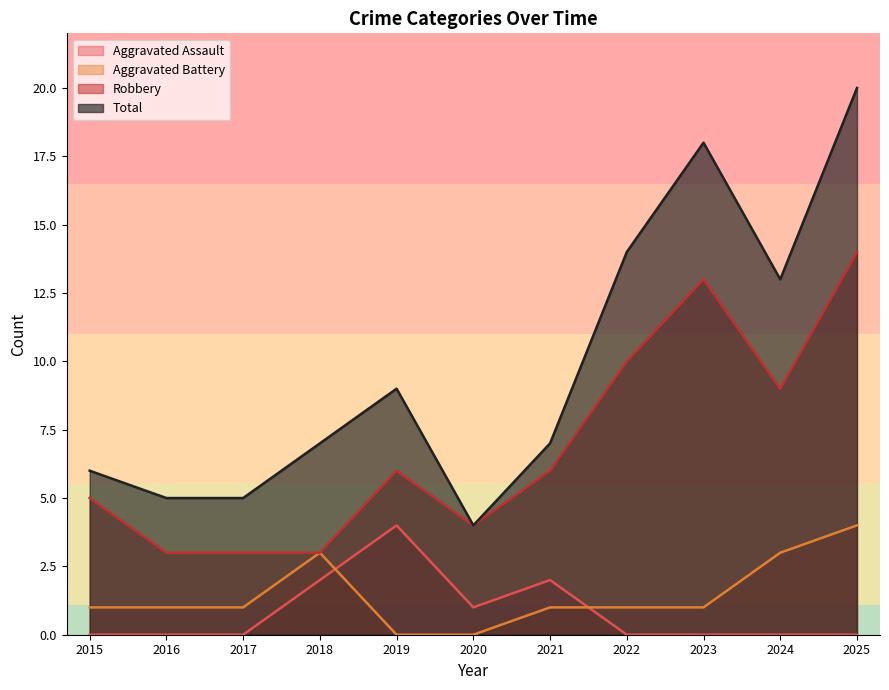

True or false: Aggravated Battery and Total intersect in this chart.

False